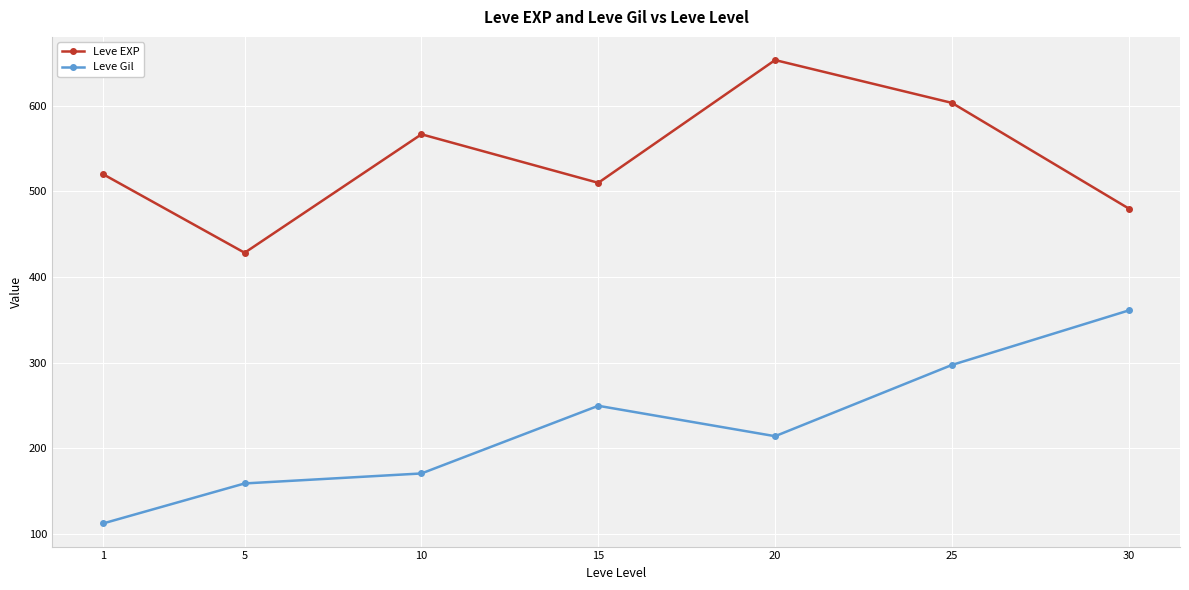

What is the total value across all series at 25?

900.7